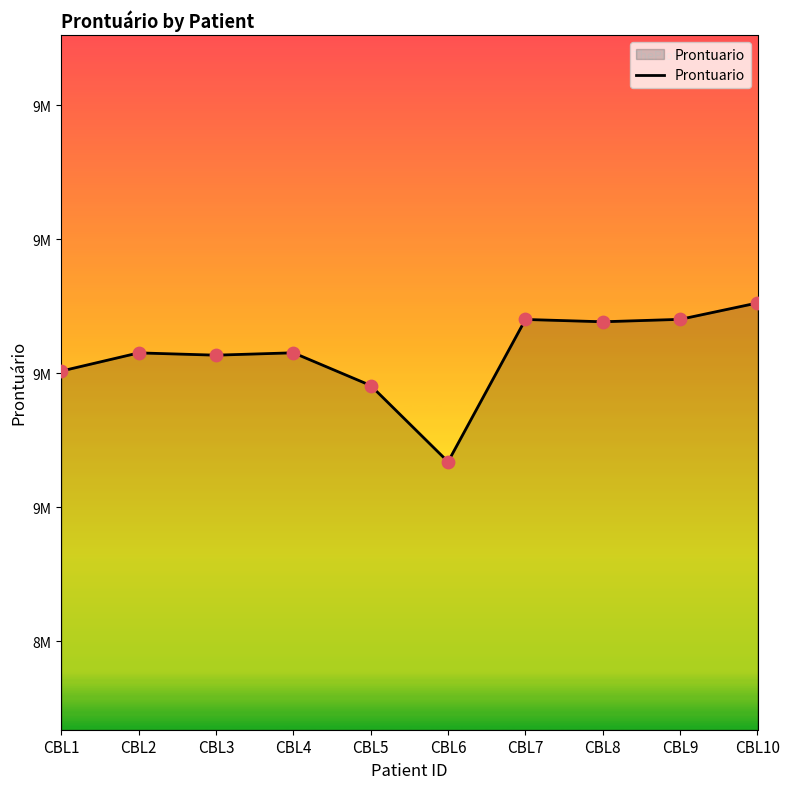

Between CBL1 and CBL5, which is larger?

CBL1